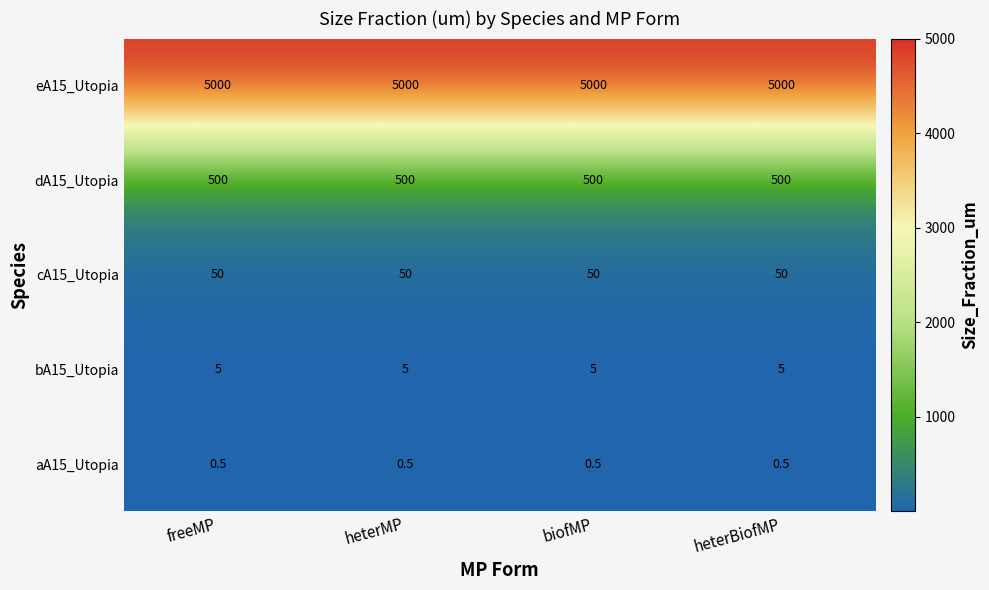

What is the greatest value displayed?

5000.0